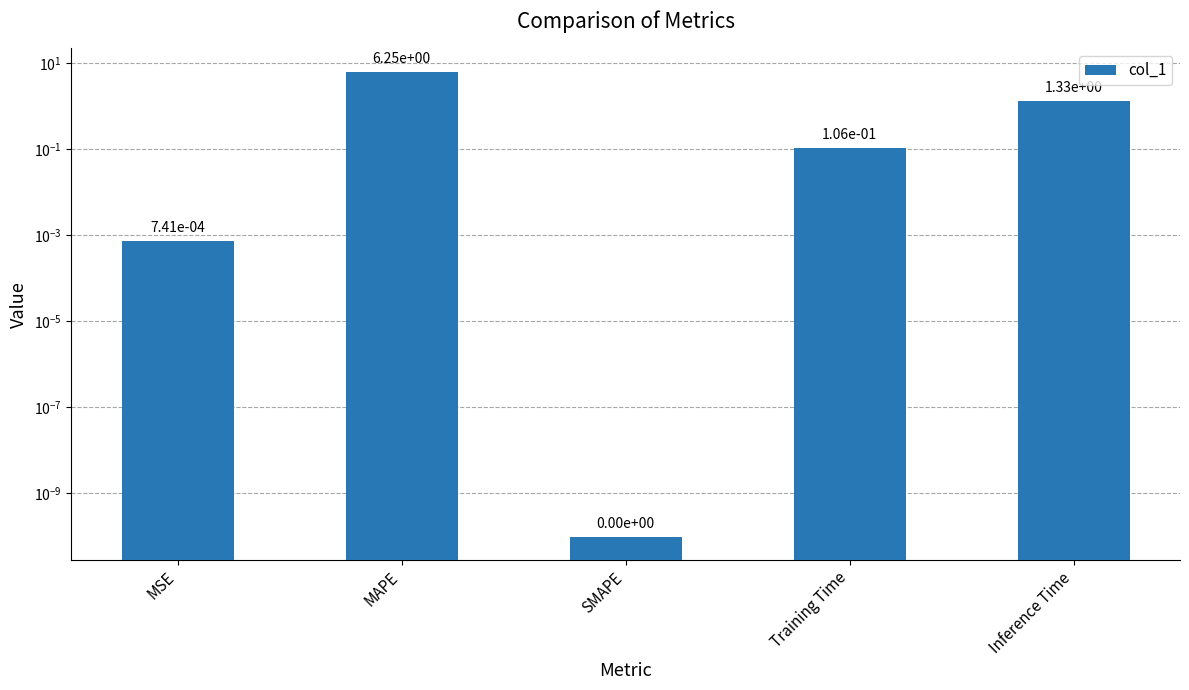

List the labels in order of value, smallest first.

SMAPE, MSE, Training Time, Inference Time, MAPE